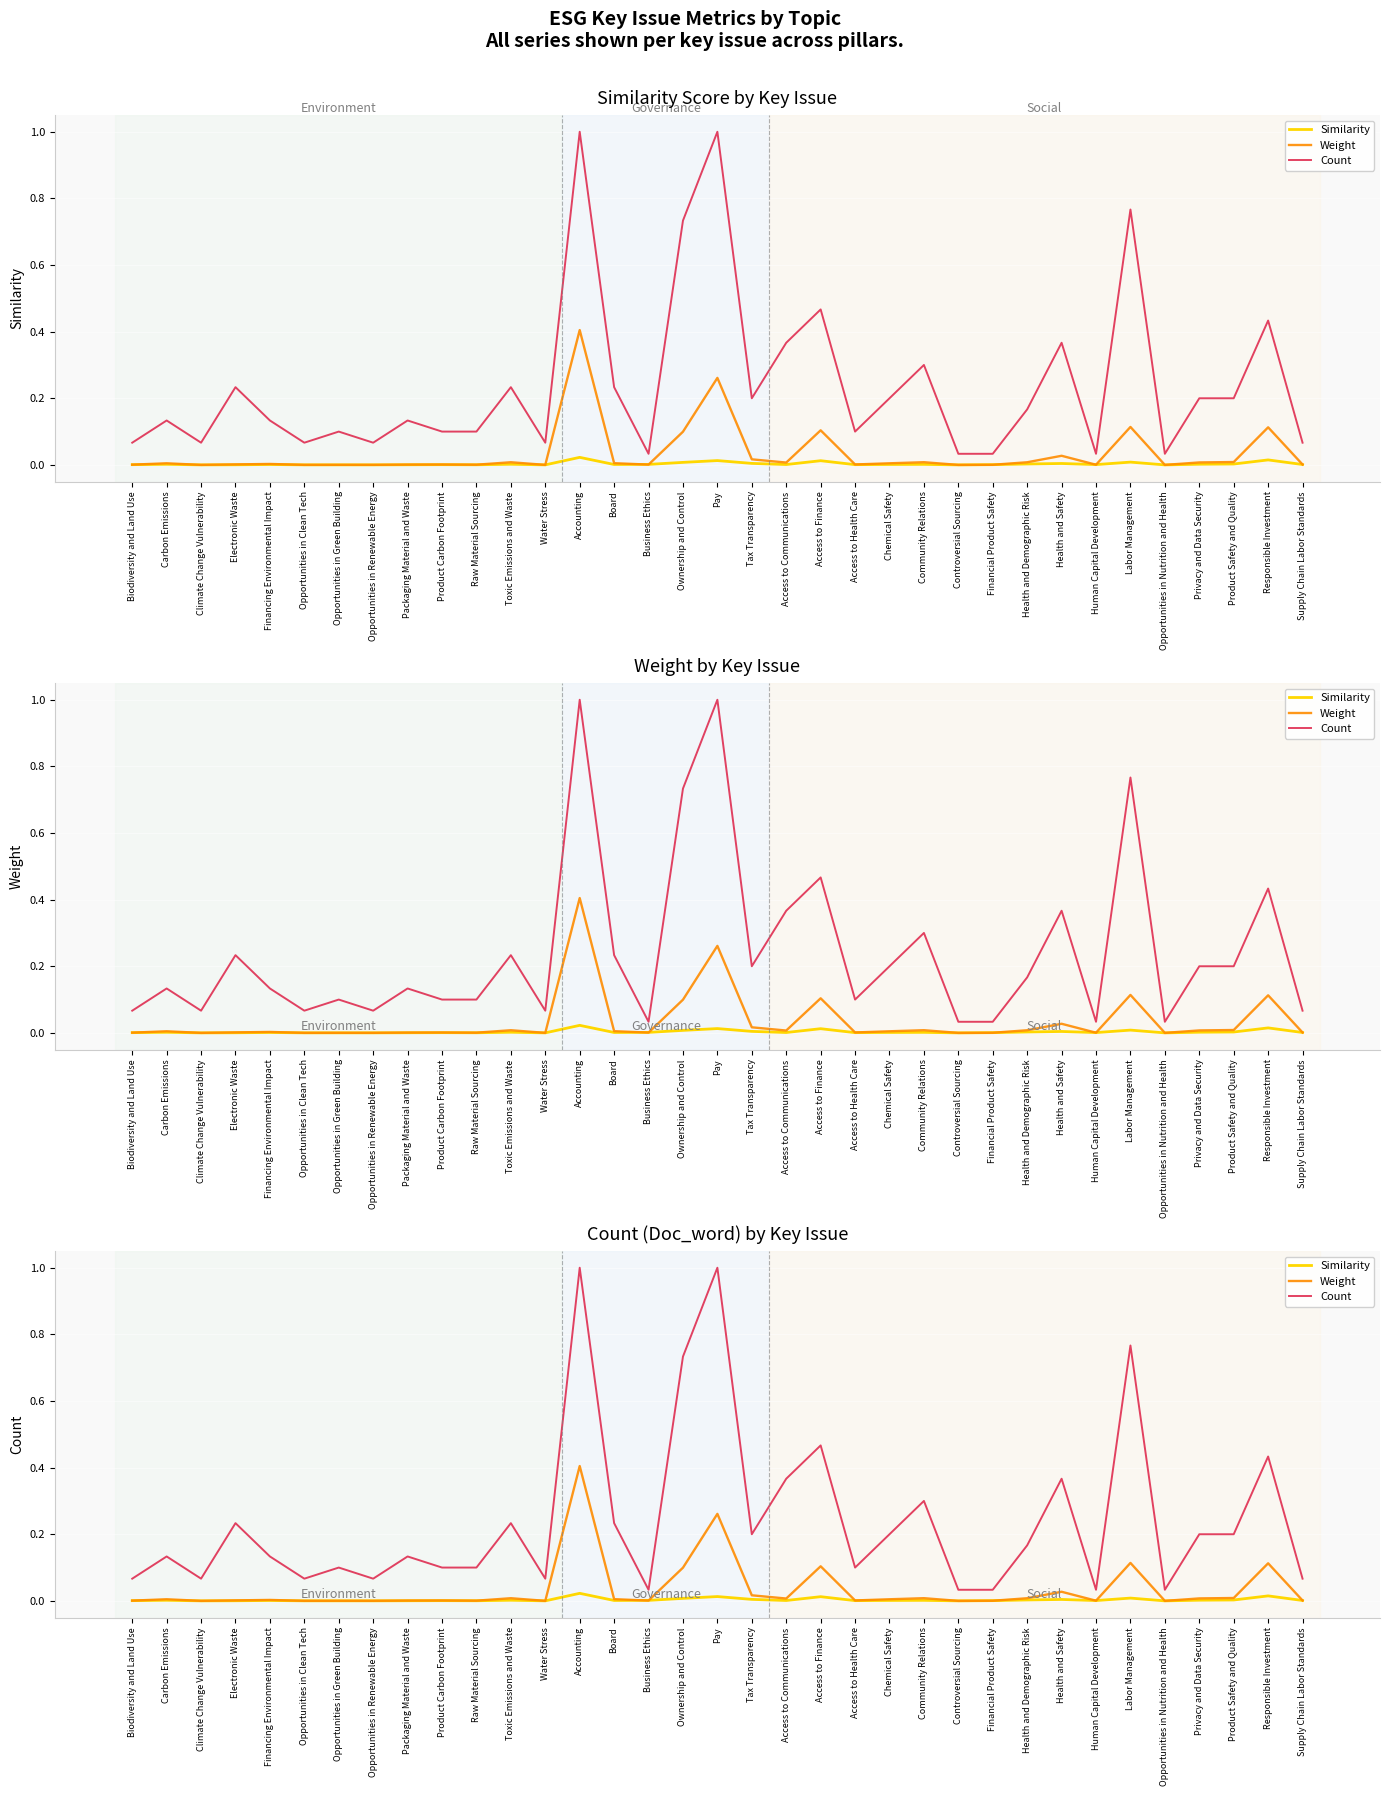

True or false: Similarity and Count intersect in this chart.

False